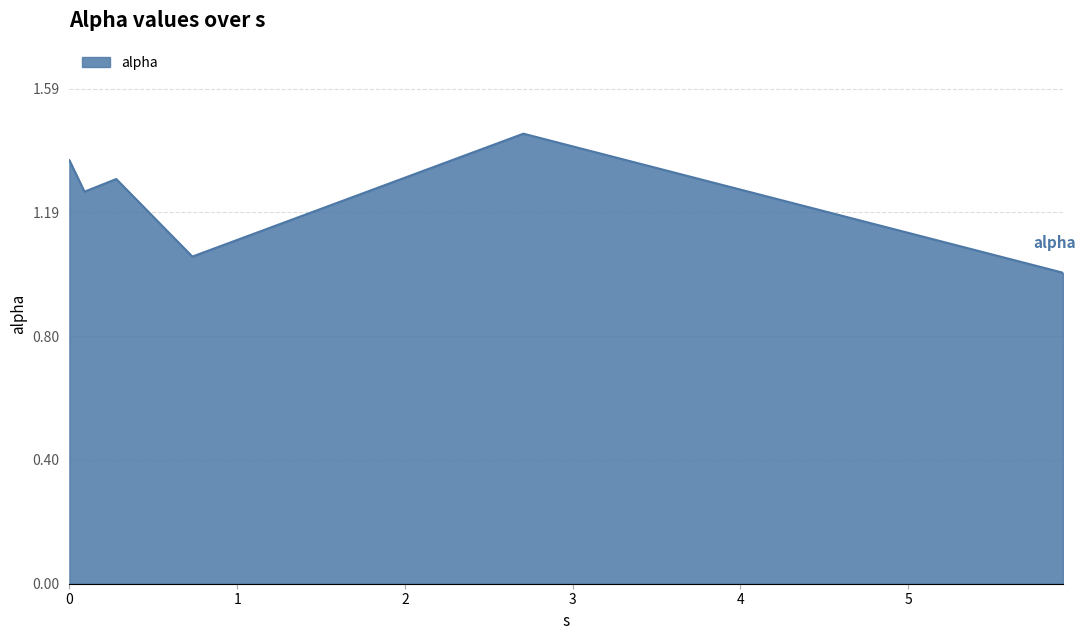

True or false: there are more than 2 points higher than both neighbors.

False